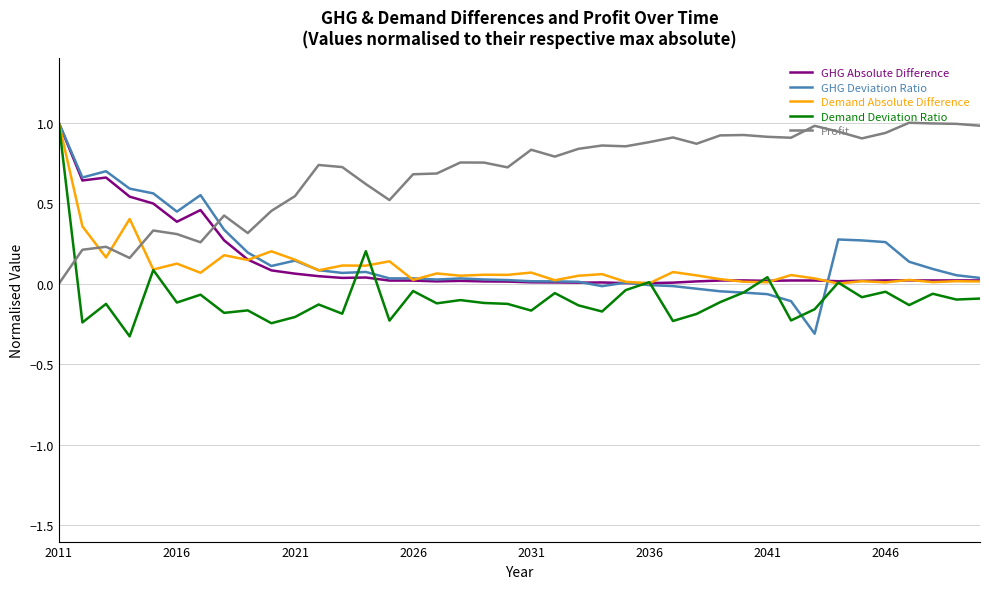

What is the maximum value for GHG Absolute Difference?

1.0